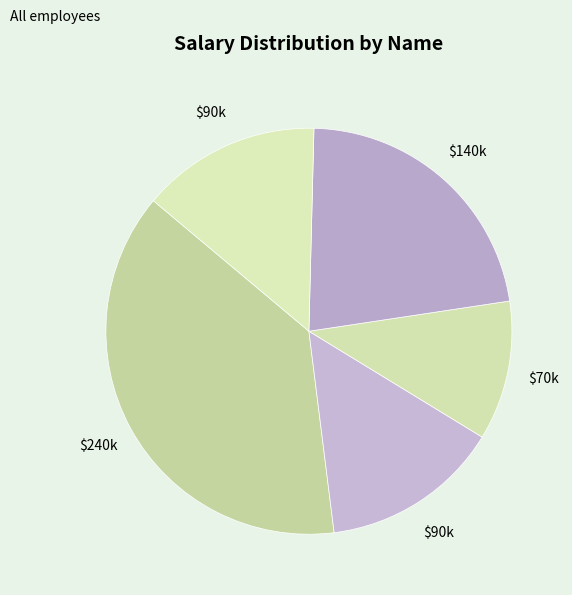

Count the number of slices in the pie.

5